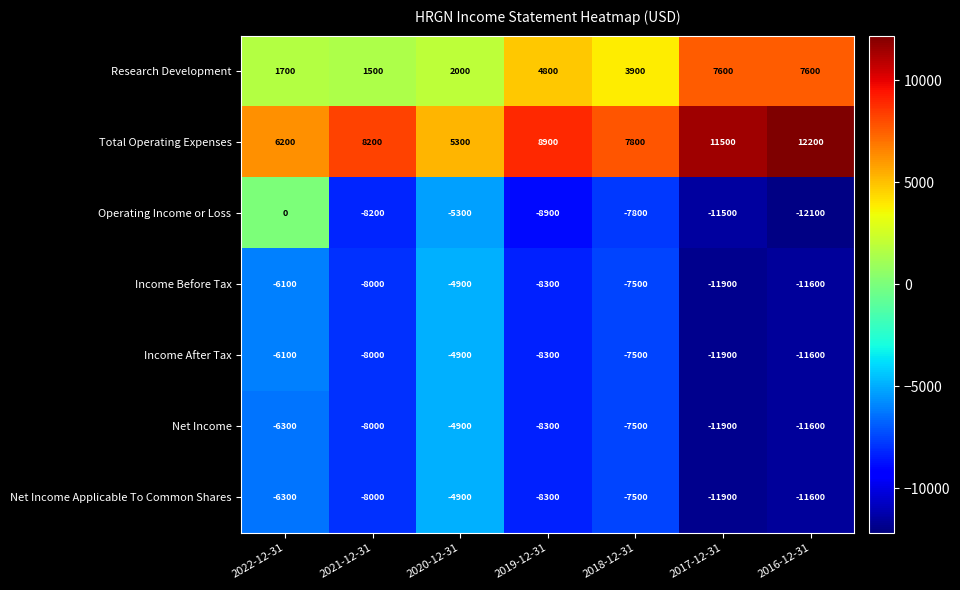

What is the sum of all Net Income values?

-58500